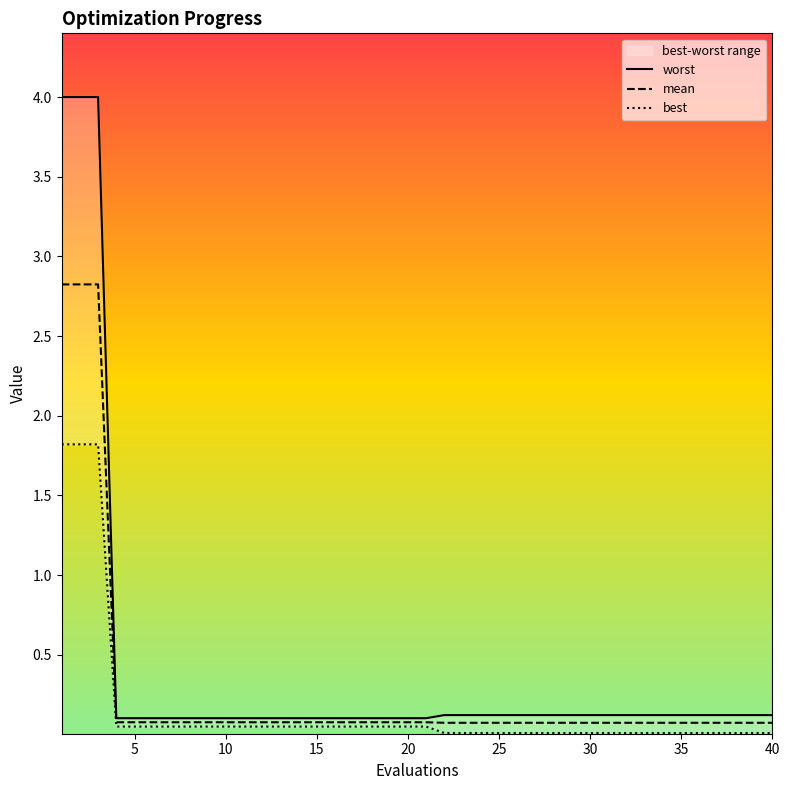

Count the number of data series in this chart.

3